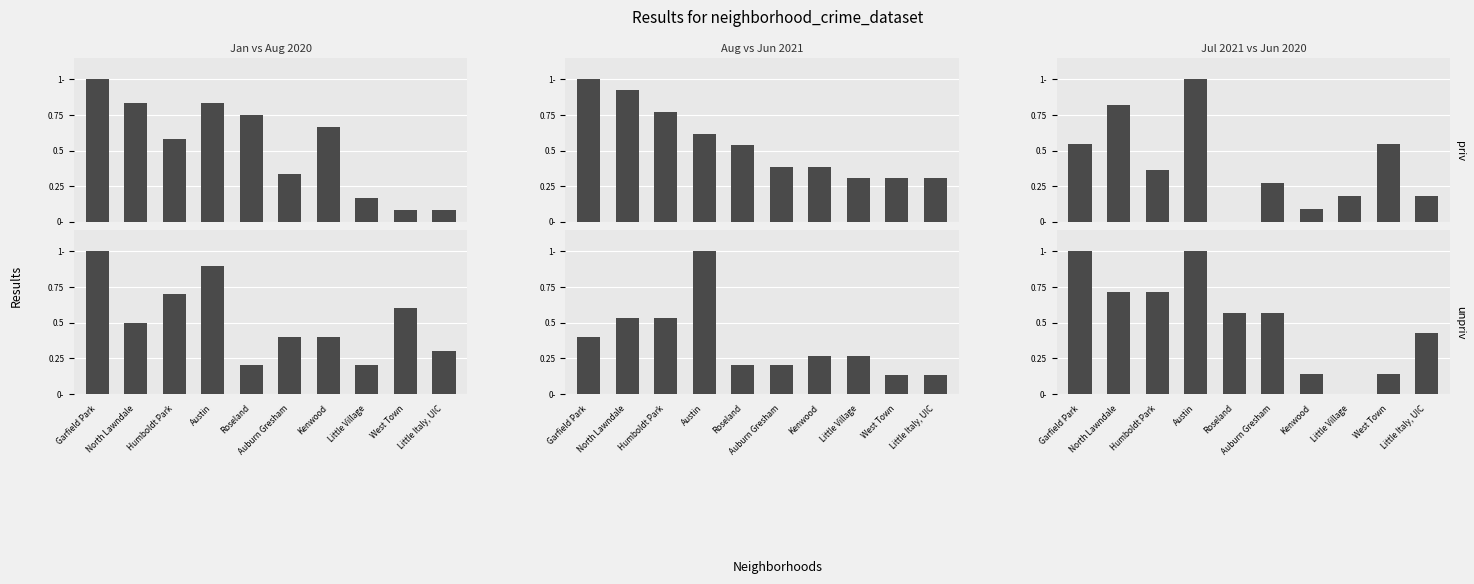

Are the bars horizontal?

No